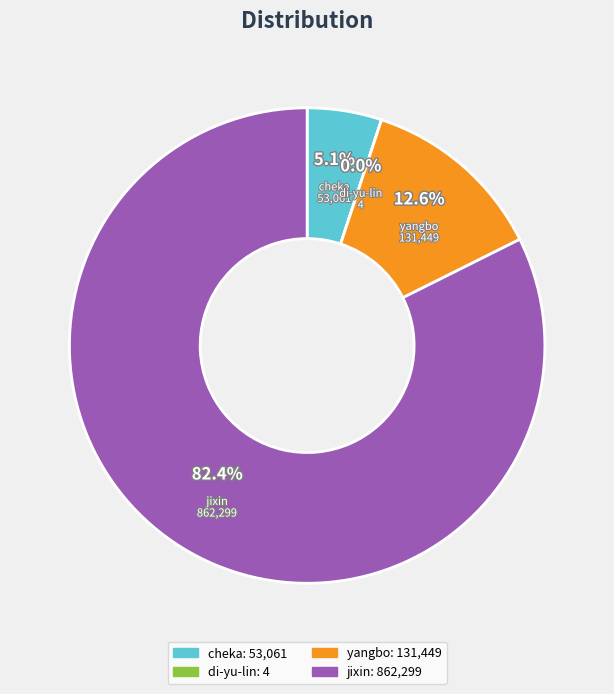

What percentage is NOT represented by di-yu-lin?

100.0%